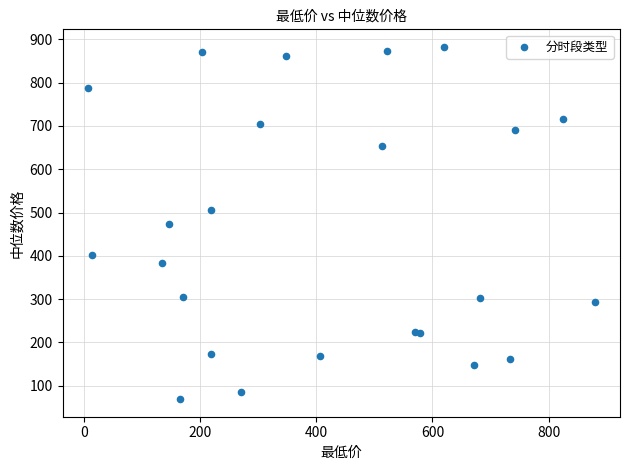

What is the range of X values (max minus min)?

872.1